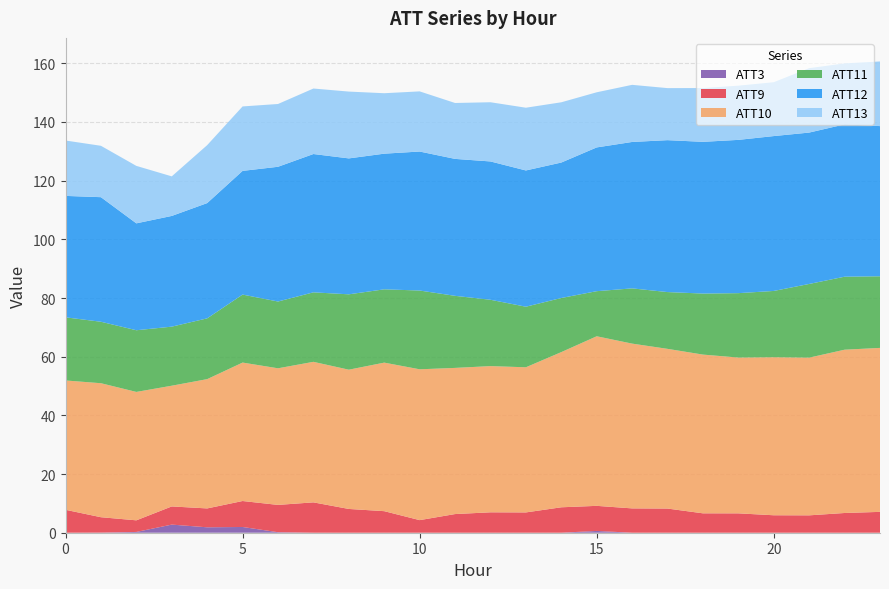

Reading left to right, extract all data points from this chart.

ATT3: 0.0	0.0	0.3	2.8	1.8	2.0	0.2	0.0	0.0	0.0	0.0	0.0	0.0	0.0	0.0	0.6	0.0	0.0	0.0	0.0	0.0	0.0	0.0	0.0
ATT9: 7.8	5.2	4.0	6.2	6.4	8.8	9.3	10.3	8.1	7.3	4.3	6.4	7.0	6.9	8.7	8.5	8.3	8.2	6.6	6.6	6.0	5.9	6.7	7.1
ATT10: 44.1	45.7	43.8	41.1	44.1	47.2	46.6	47.9	47.5	50.6	51.4	49.8	49.8	49.5	52.9	57.8	56.2	54.4	54.1	53.1	53.9	53.8	55.7	55.9
ATT11: 21.5	20.9	21.0	20.1	20.7	23.2	22.8	23.7	25.7	25.0	26.8	24.6	22.6	20.6	18.4	15.4	18.8	19.4	20.8	22.0	22.6	25.1	24.9	24.4
ATT12: 41.4	42.5	36.4	37.7	39.3	42.2	45.9	47.1	46.3	46.2	47.4	46.7	47.1	46.4	46.2	49.0	49.9	51.8	51.7	52.2	52.8	51.6	51.9	51.2
ATT13: 18.9	17.5	19.6	13.5	19.8	22.0	21.4	22.3	22.8	20.6	20.5	19.1	20.2	21.4	20.5	18.8	19.5	17.7	18.3	18.5	18.4	22.0	20.8	22.0